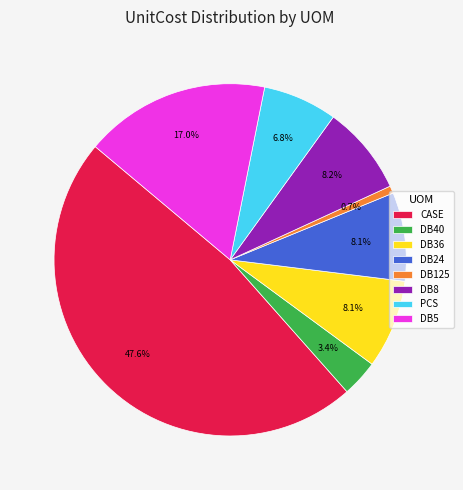

What is the smallest slice in the pie chart?

DB125